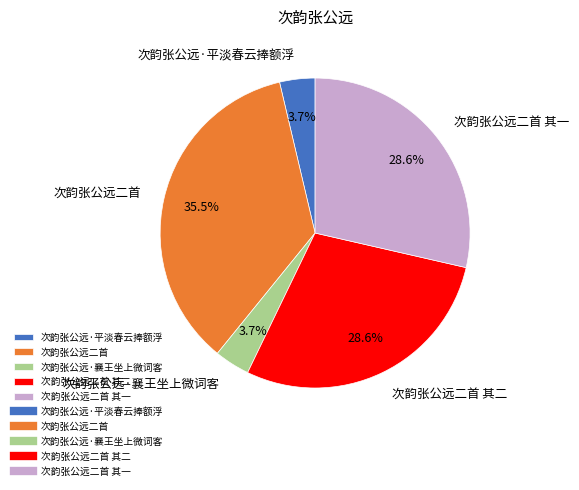

Between 次韵张公远·平淡春云捧额浮 and 次韵张公远二首 其一, which is larger?

次韵张公远二首 其一